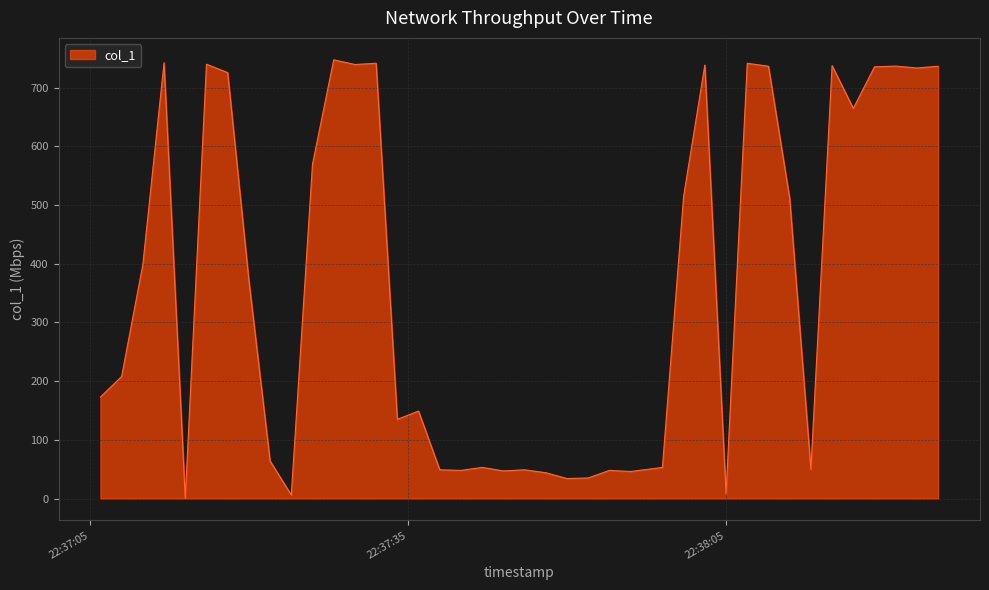

What is the difference between the maximum and minimum values?

747.4